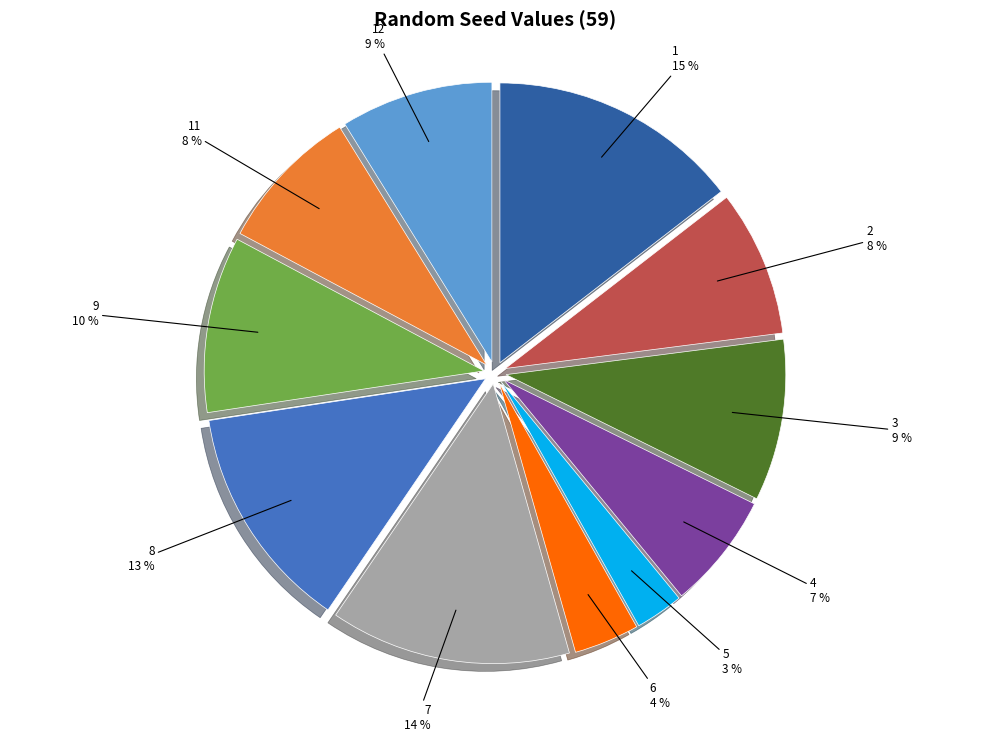

Is the sum of 8 and 3 greater than half?

No